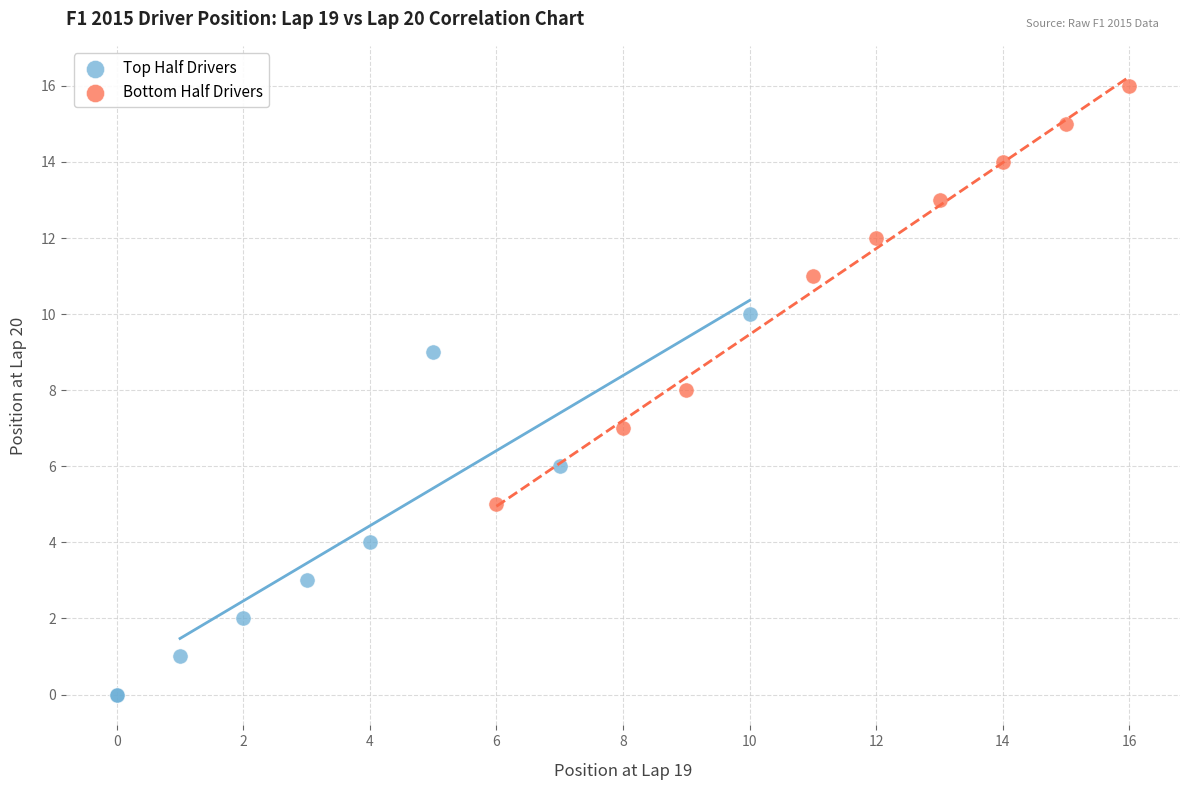

Which series contains the highest Y value?

Bottom Half Drivers